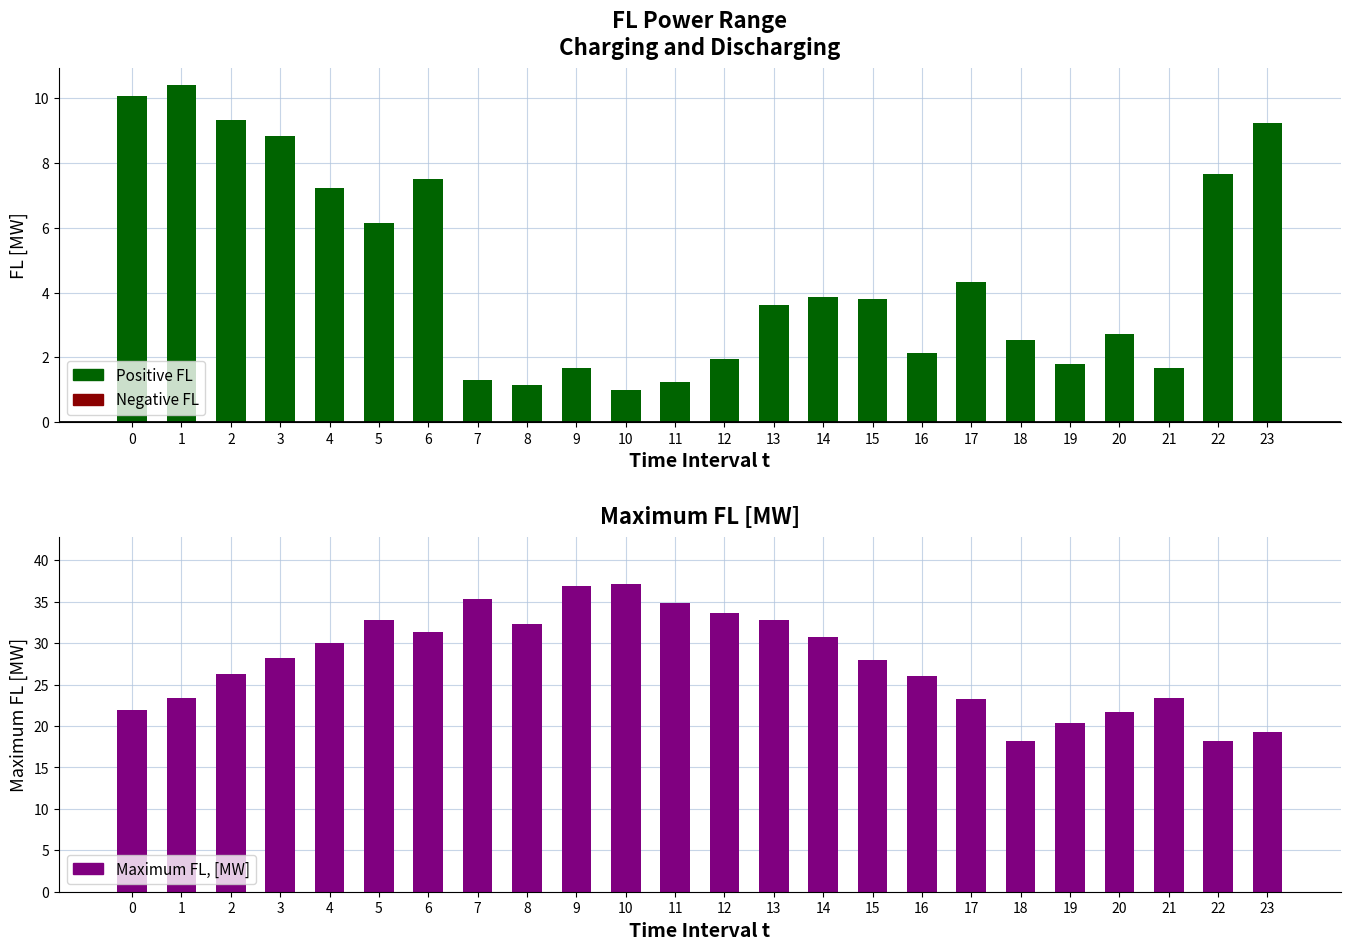

Reading left to right, transcribe all the data shown in this chart.

Positive FL: 10.1	10.4	9.3	8.8	7.2	6.1	7.5	1.3	1.1	1.7	1.0	1.2	2.0	3.6	3.9	3.8	2.1	4.3	2.5	1.8	2.7	1.7	7.6	9.2
Negative FL: 0.0	0.0	0.0	0.0	0.0	0.0	0.0	0.0	0.0	0.0	0.0	0.0	0.0	0.0	0.0	0.0	0.0	0.0	0.0	0.0	0.0	0.0	0.0	0.0
Maximum FL, [MW]: 21.9	23.4	26.2	28.2	30.1	32.8	31.3	35.3	32.4	36.9	37.2	34.8	33.7	32.8	30.7	28.0	26.1	23.3	18.2	20.4	21.7	23.4	18.2	19.3